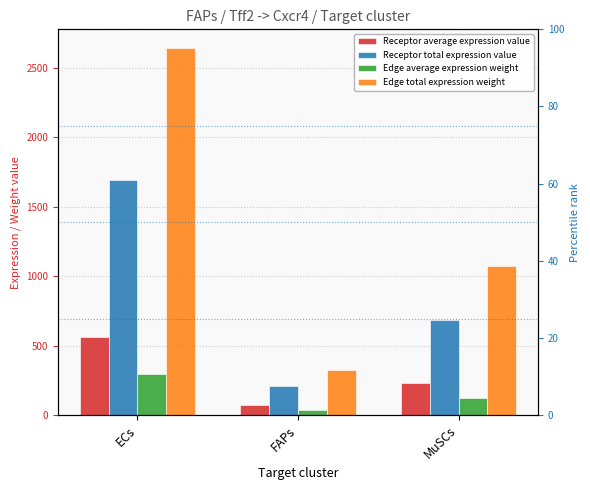

The value of Receptor average expression value at ECs is 564.7. True or false?

True